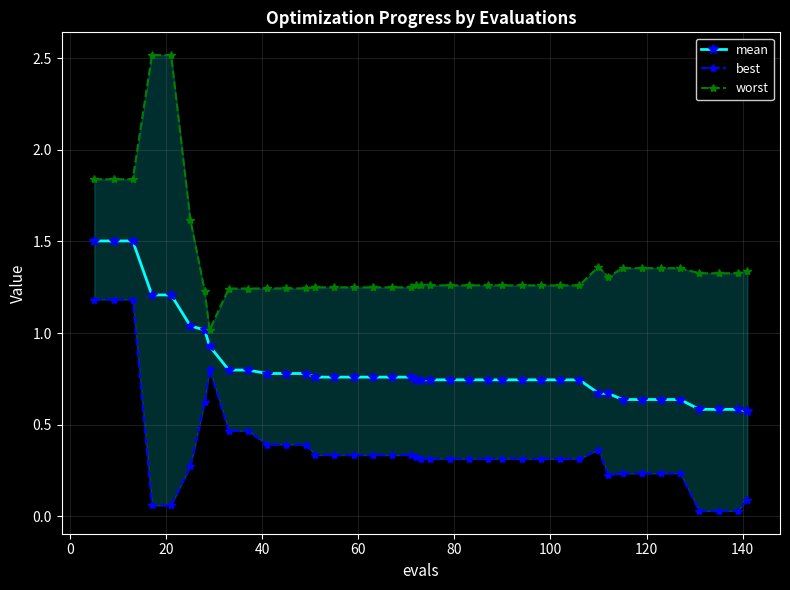

What is the highest value of the mean series?

1.5